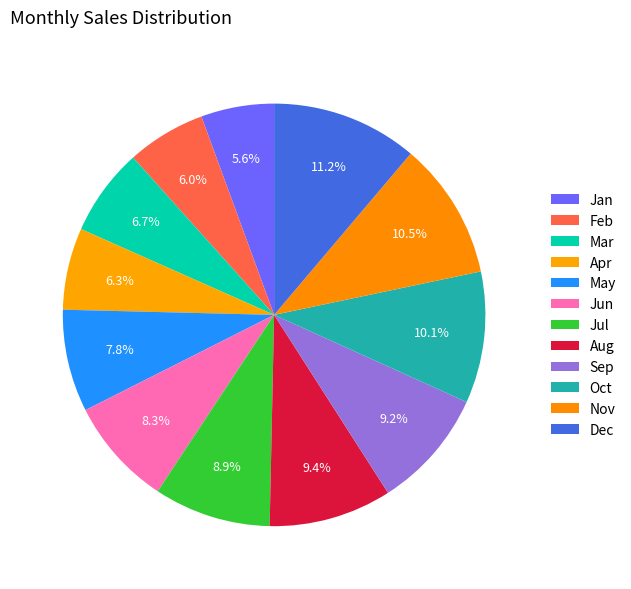

Rank the categories by value from lowest to highest.

Jan, Feb, Apr, Mar, May, Jun, Jul, Sep, Aug, Oct, Nov, Dec